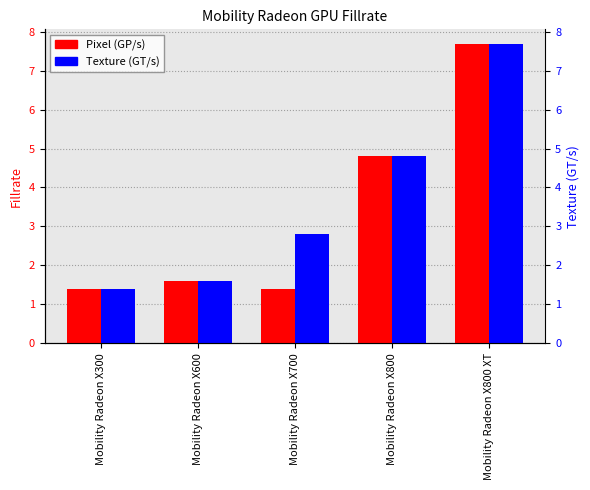

What is the minimum value shown in the chart?

1.4